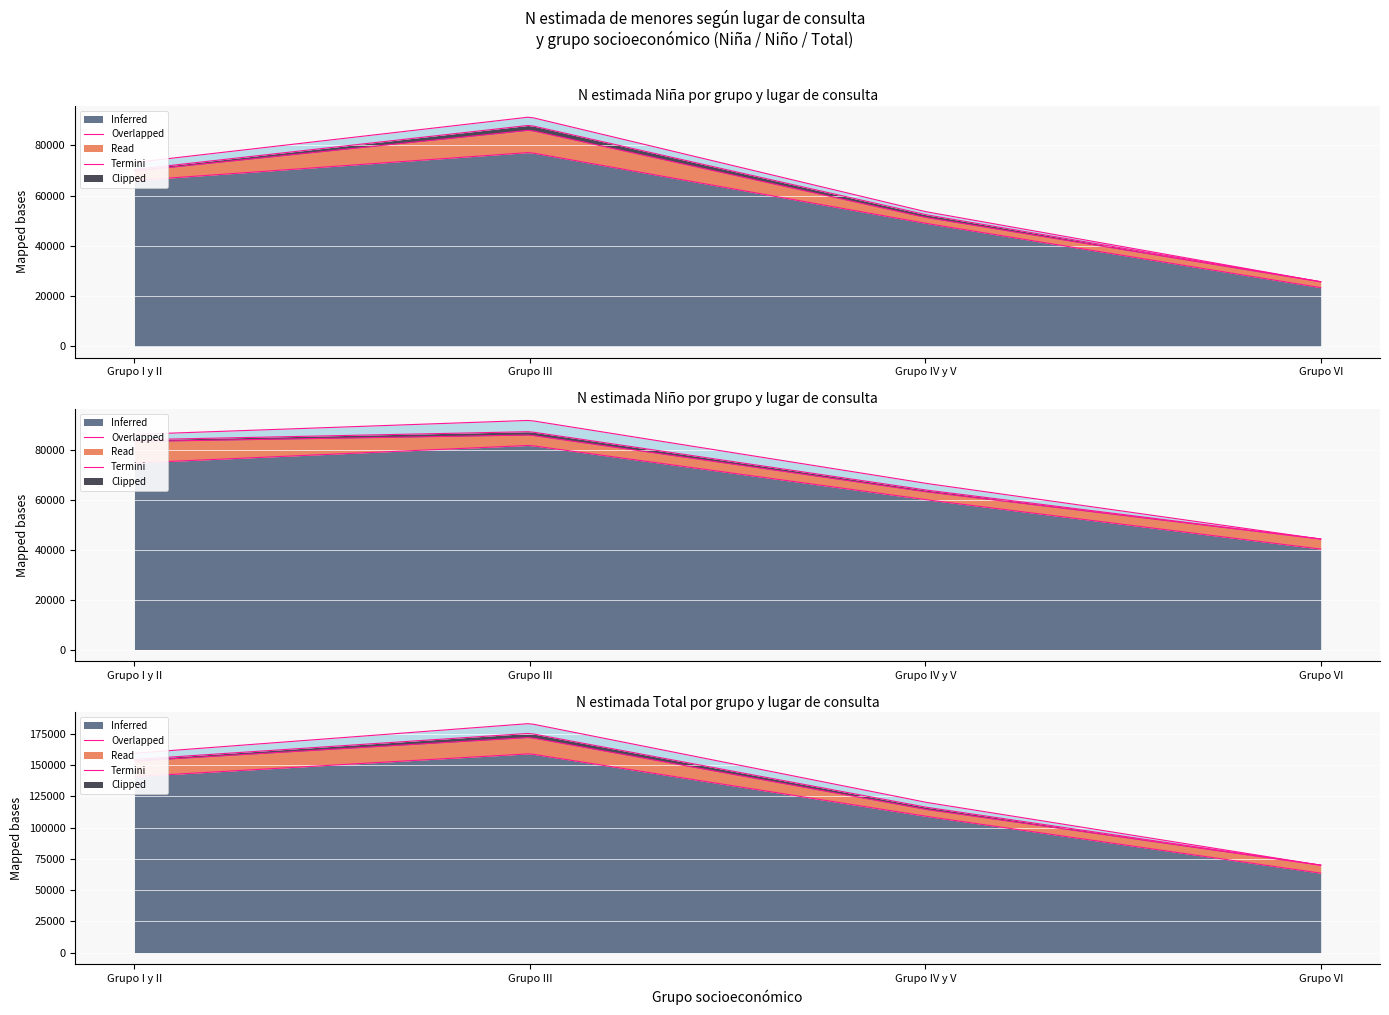

At which label is Total Estimación puntual closest to 0?

Grupo VI